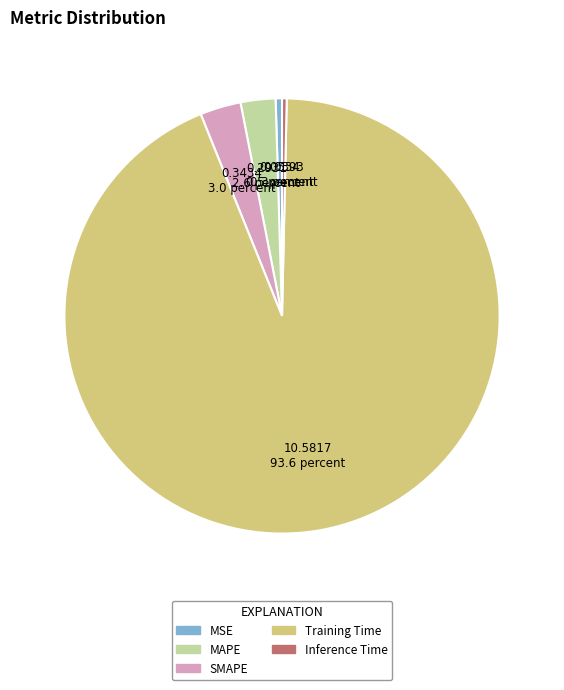

Between SMAPE and Inference Time, which is larger?

SMAPE